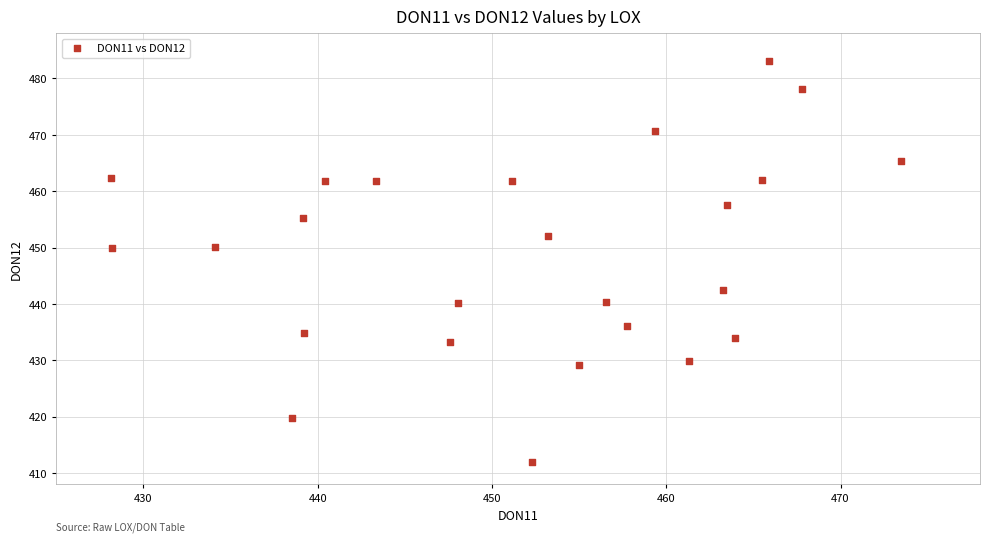

What is the range of Y values (max minus min)?

71.0